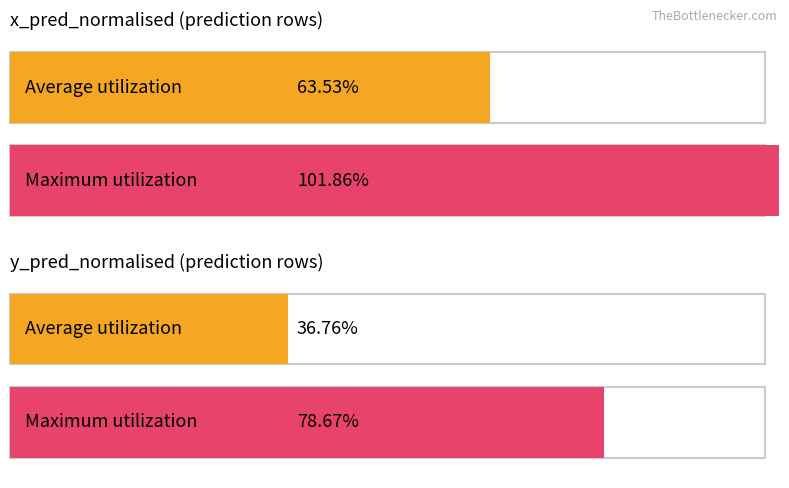

Is the value of Maximum utilization at prediction greater than the value of Average utilization at 7?

No